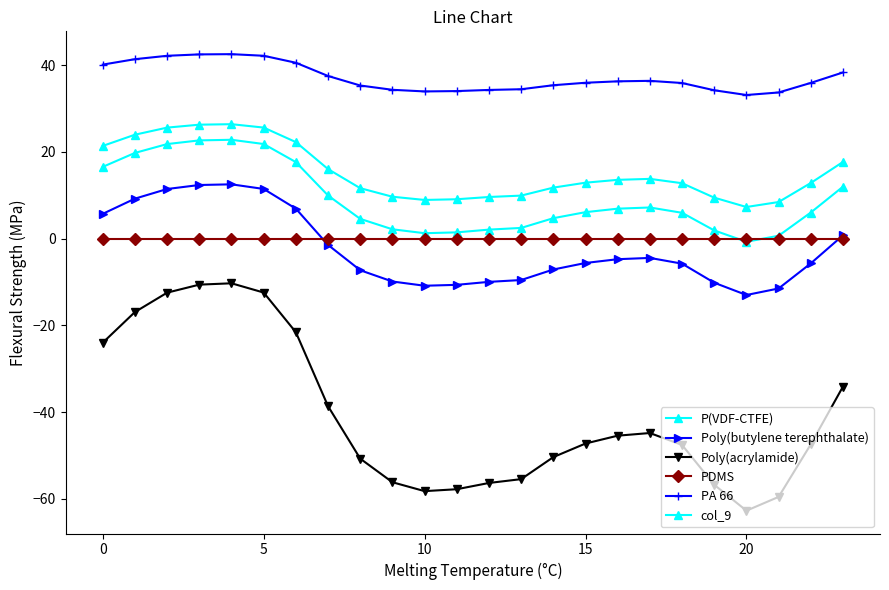

How many interior local valleys does the col_9 series have?

2